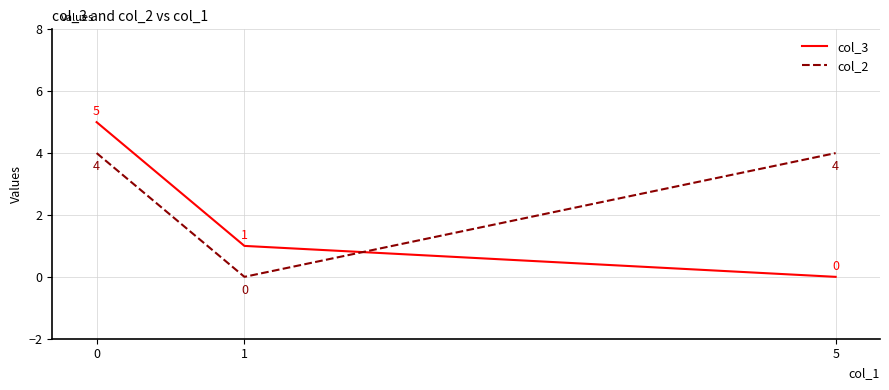

What is the maximum value for col_2?

4